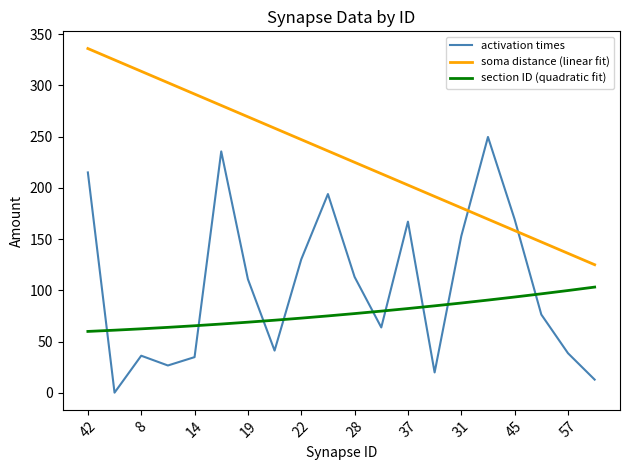

What is the lowest value of the soma distance (linear fit) series?

125.0